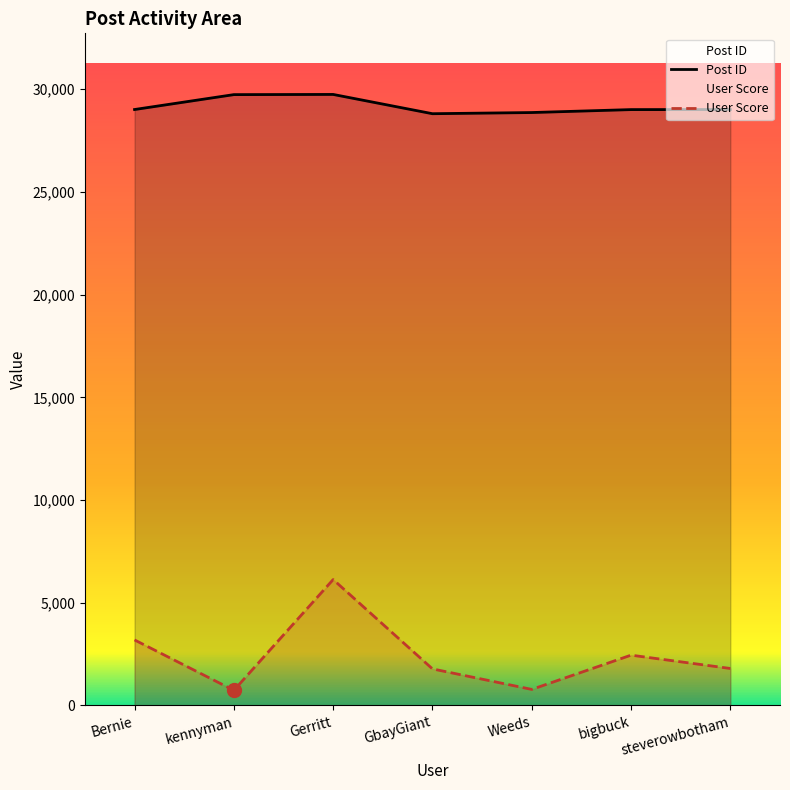

At Gerritt, list the series in order from largest to smallest.

Post ID, User Score